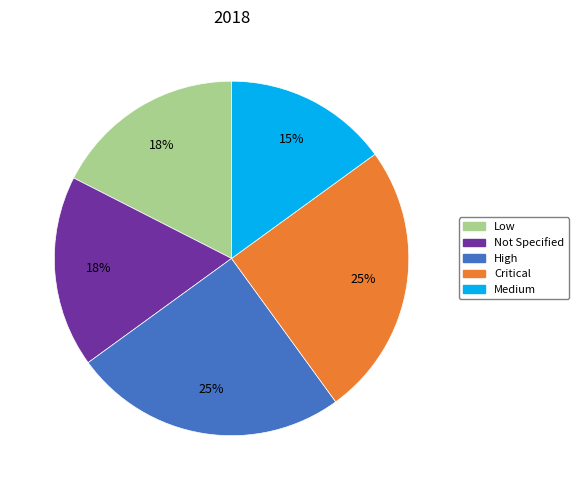

To the nearest percent, what is the difference between the largest and smallest slice percentages?

10%